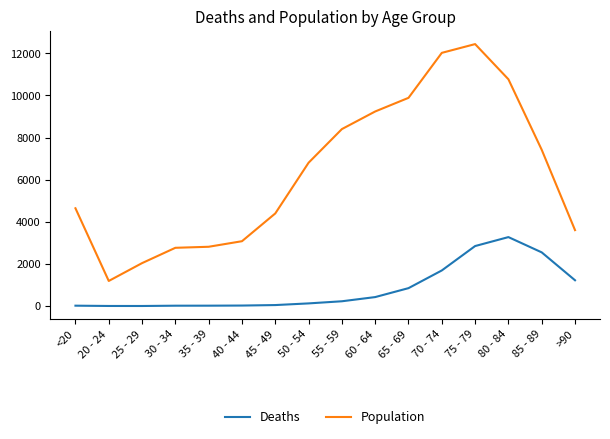

What is the maximum value for Deaths?

3273